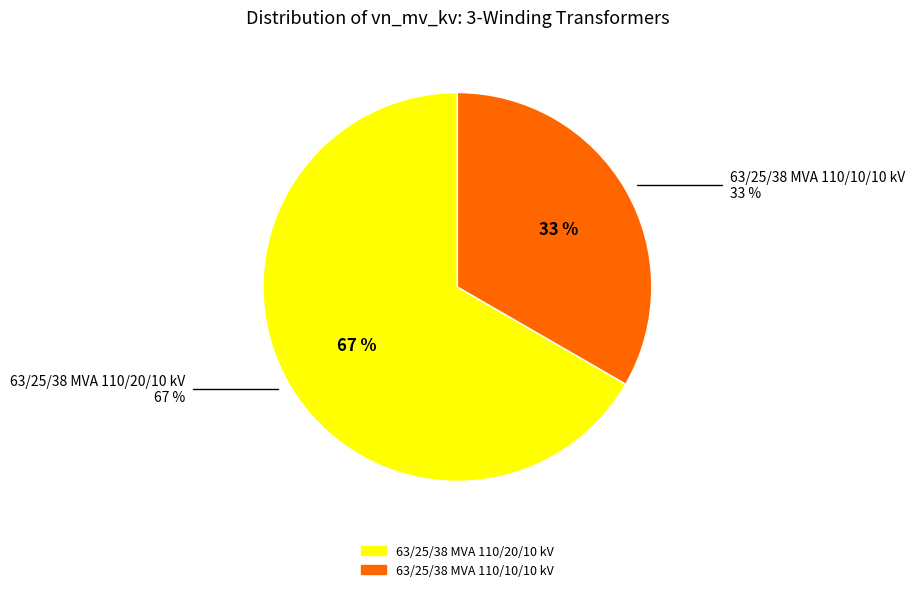

To the nearest percent, what percentage of the pie is 63/25/38 MVA 110/10/10 kV?

33%